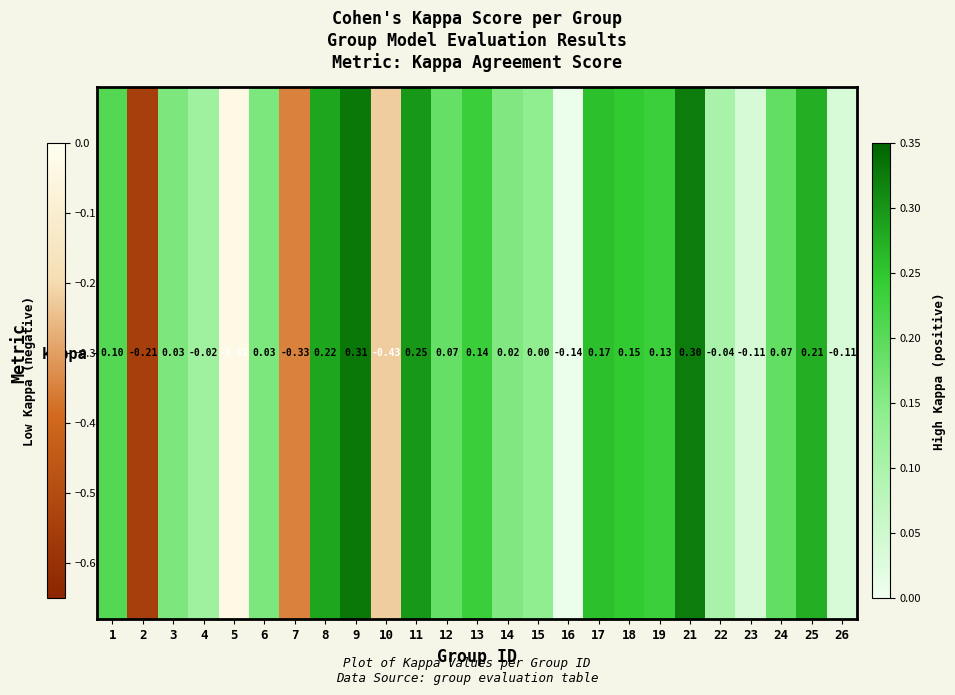

Reading left to right, extract all data points from this chart.

0.1	-0.2	0.0	-0.0	-0.6	0.0	-0.3	0.2	0.3	-0.4	0.2	0.1	0.1	0.0	0.0	-0.1	0.2	0.2	0.1	0.3	-0.0	-0.1	0.1	0.2	-0.1